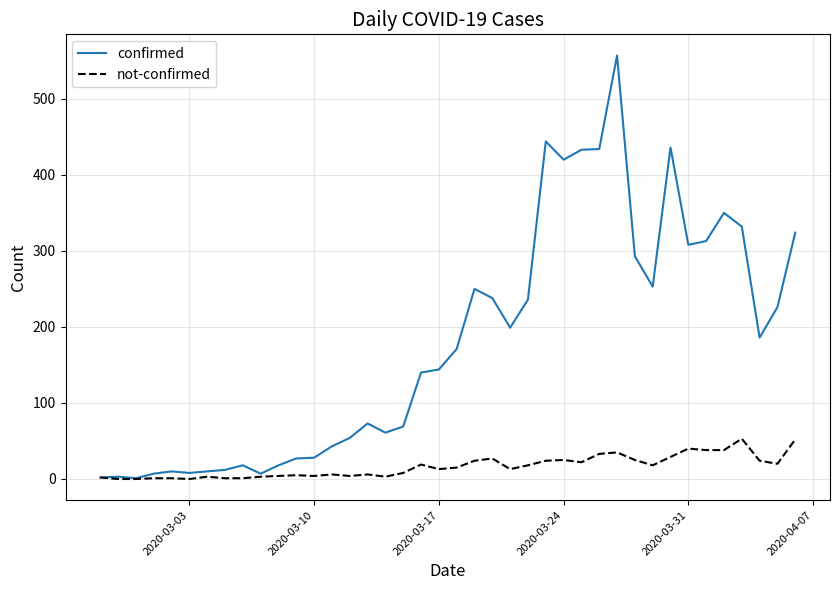

How many series are shown in this chart?

2